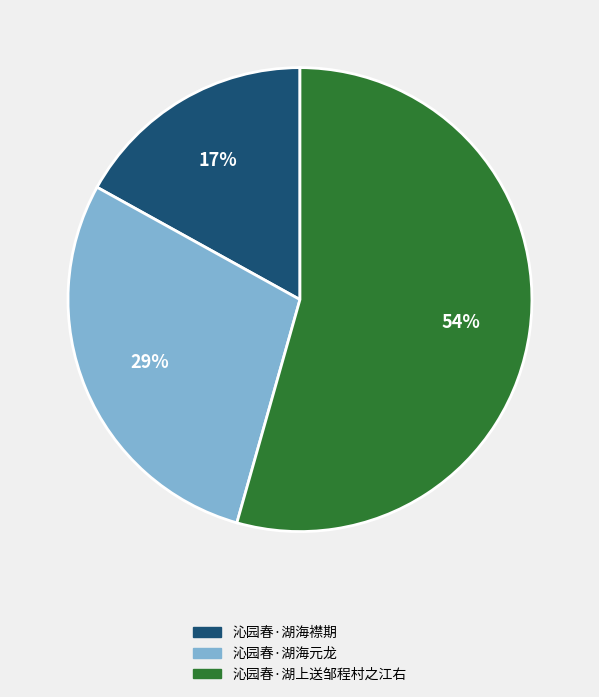

Does 沁园春·湖上送邹程村之江右 account for over 50% of the chart?

Yes